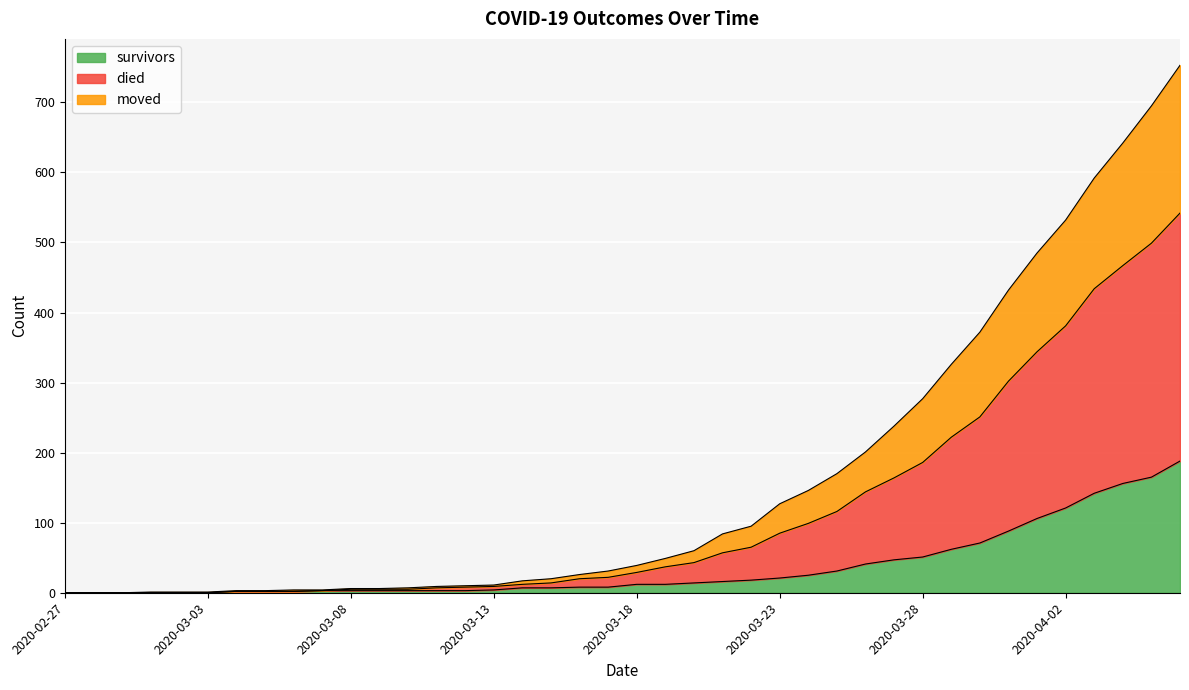

True or false: moved and died cross at least once.

False